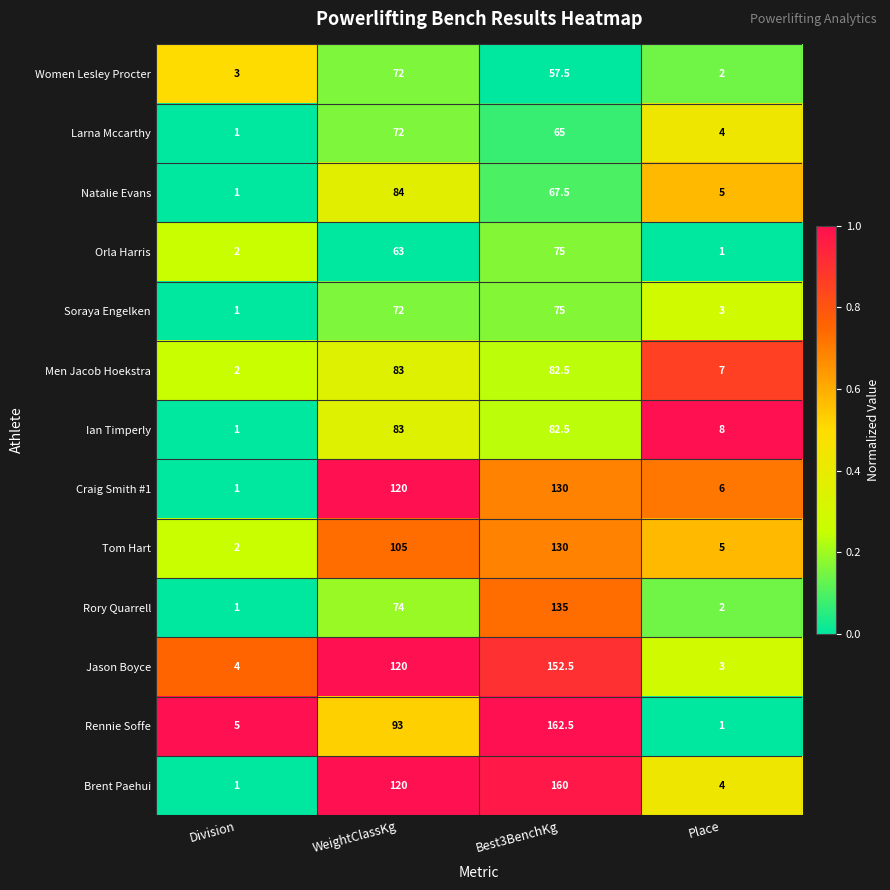

Is it true that Craig Smith #1 equals 120.0 at WeightClassKg?

True